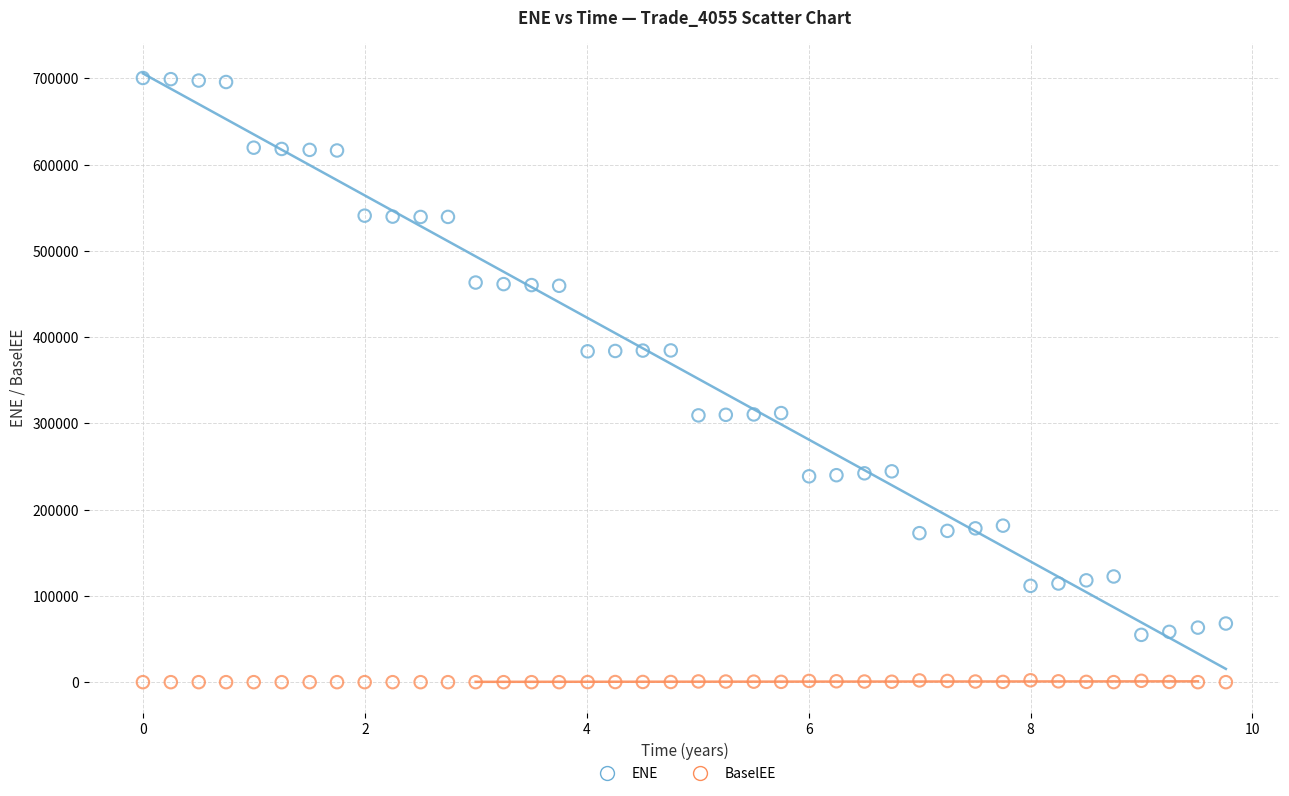

Which series contains the lowest Y value?

BaselEE